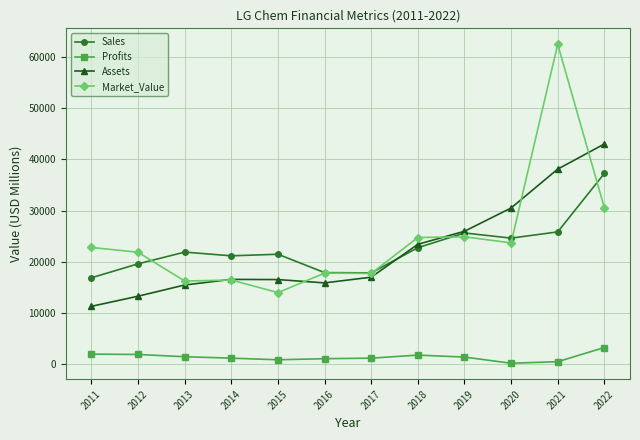

How many intersections are there between Sales and Market_Value?

5